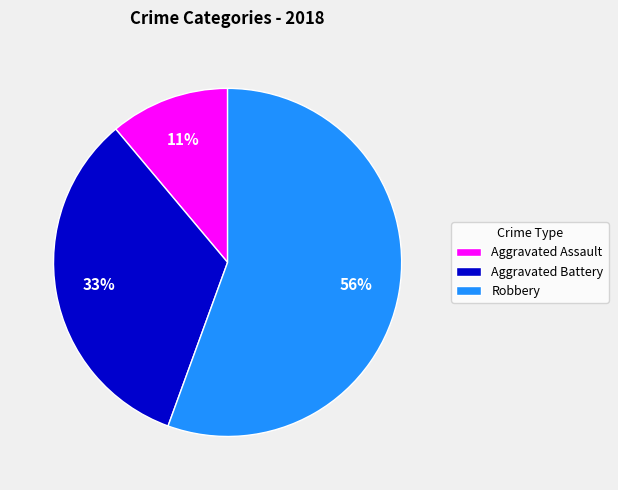

Rank the categories by value from highest to lowest.

Robbery, Aggravated Battery, Aggravated Assault